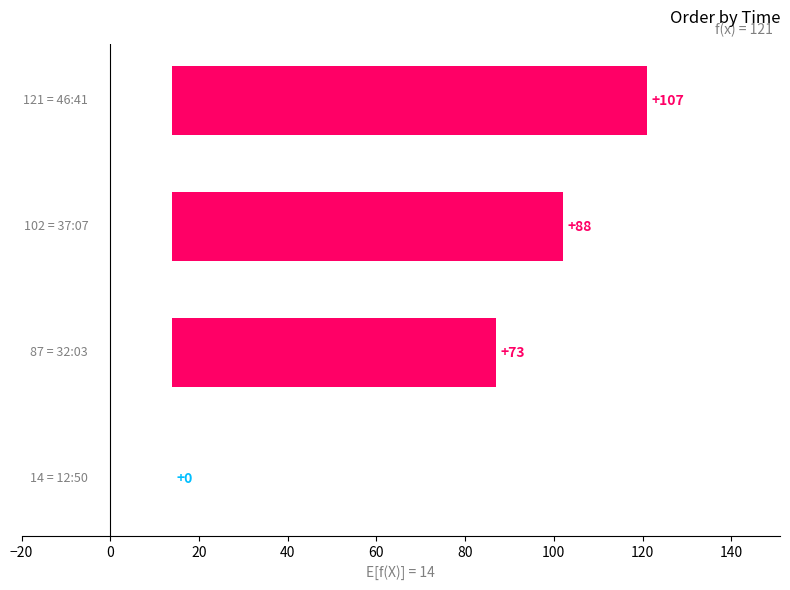

What is the sum of the values at 20 and −20?

88